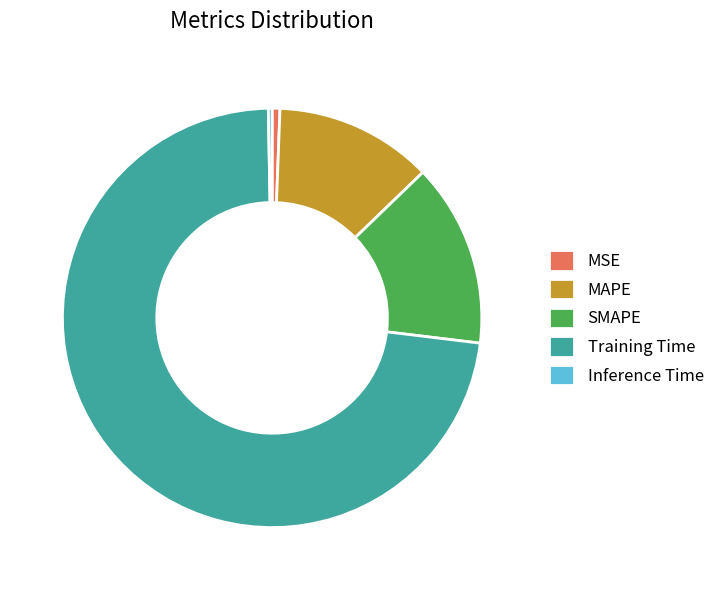

Combined, do Training Time and Inference Time account for over 50%?

Yes